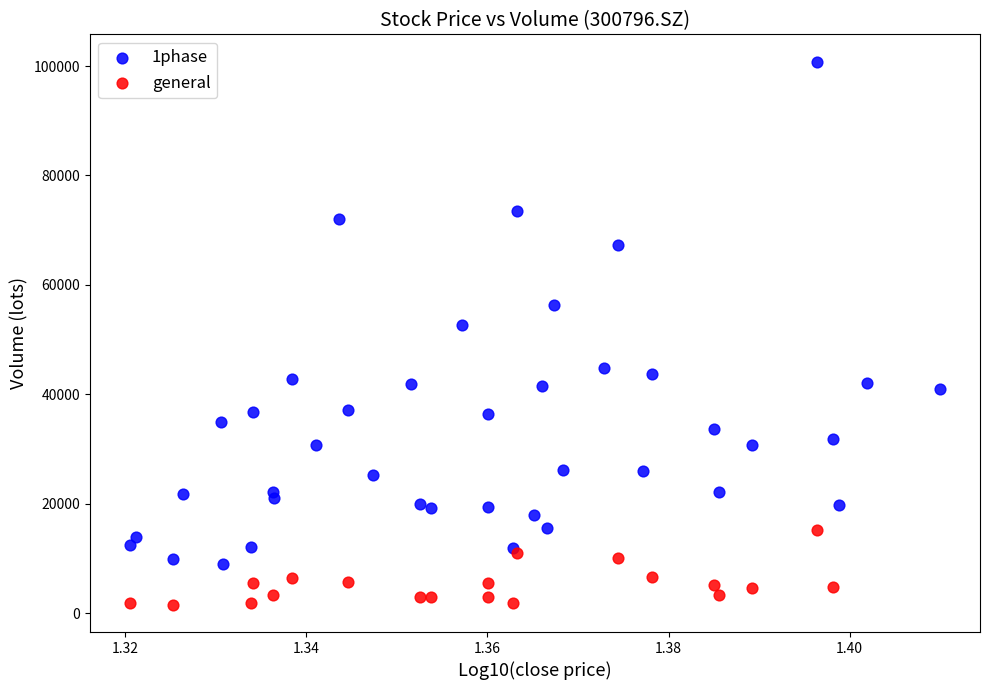

Which series contains the highest Y value?

1phase